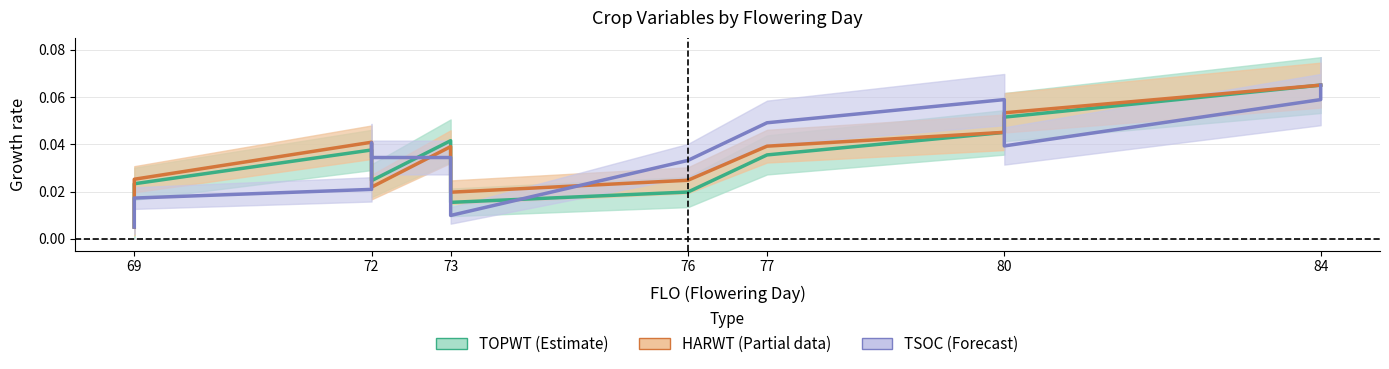

True or false: TOPWT (Estimate) has a value of 0.0 at 72.

False